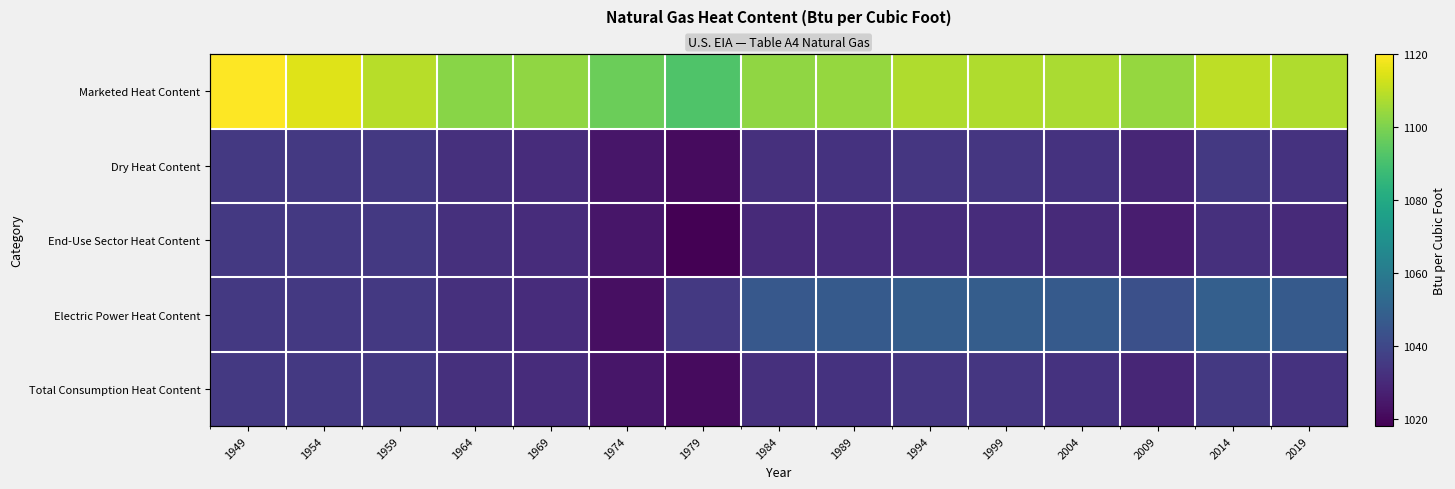

True or false: End-Use Sector Heat Content has a value of 1808 at 1959.

False